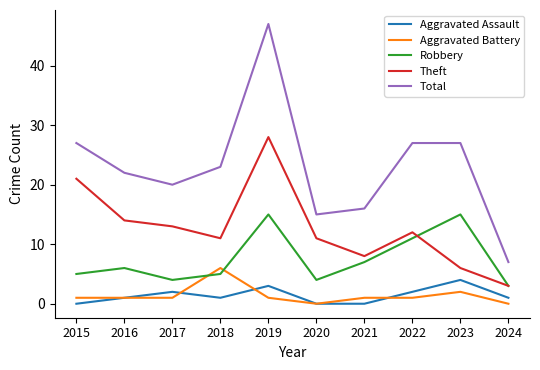

At which label does Theft reach its peak?

2019